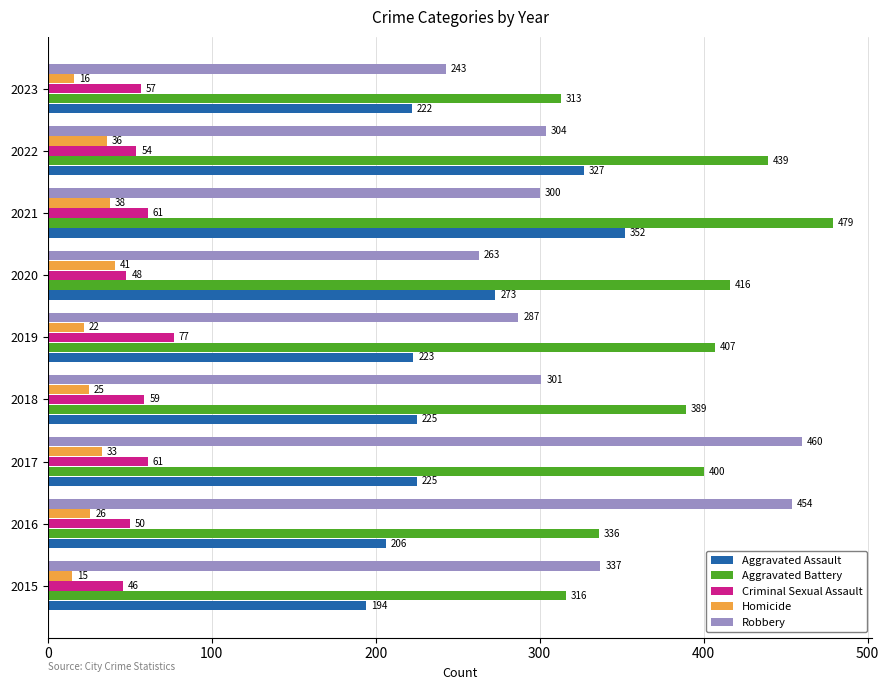

Read the Homicide value at 2016, to the nearest 5.

25